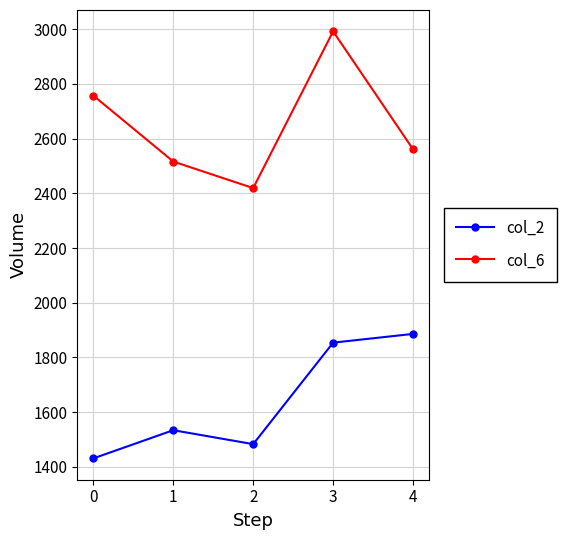

What is the lowest value of the col_6 series?

2419